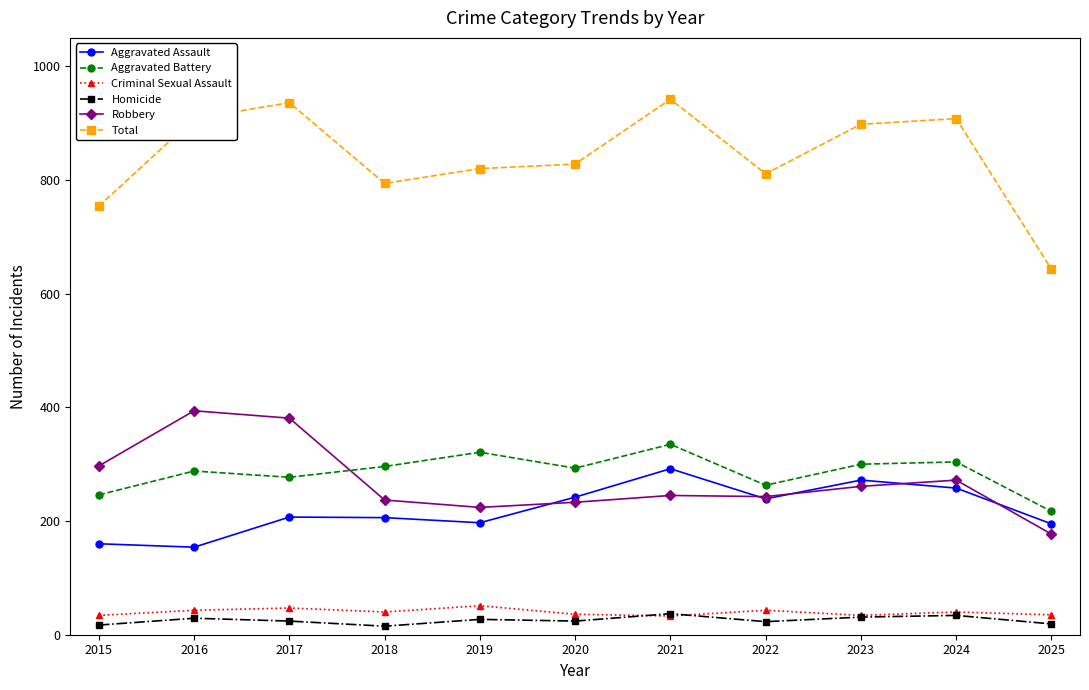

How many interior local peaks does the Aggravated Assault series have?

3